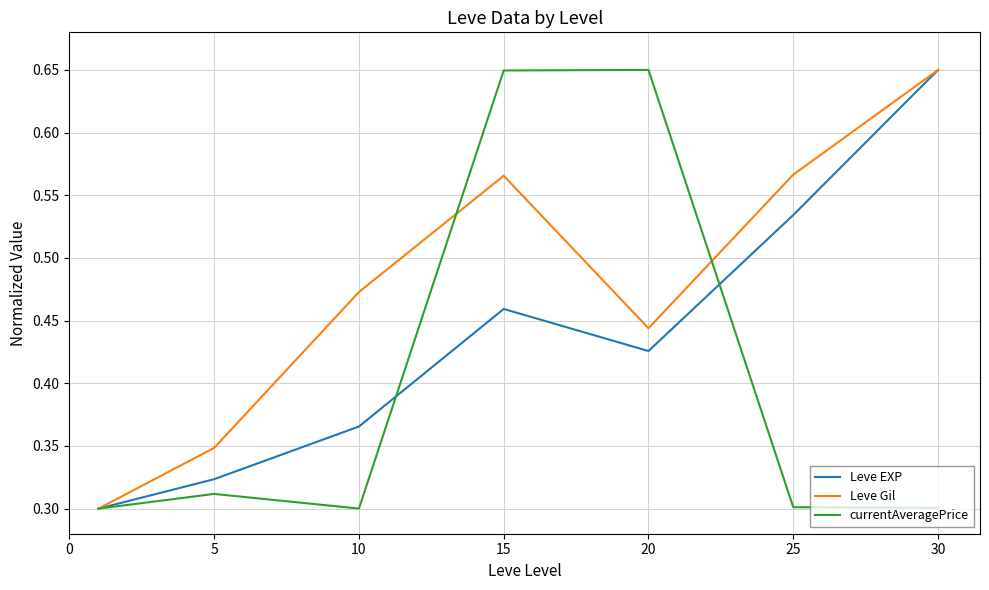

Rank the series by their average value, from highest to lowest.

Leve Gil, Leve EXP, currentAveragePrice